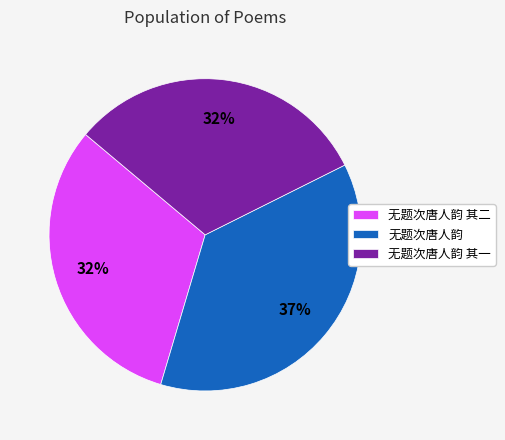

To the nearest percent, what is the difference between the largest and smallest slice percentages?

5%